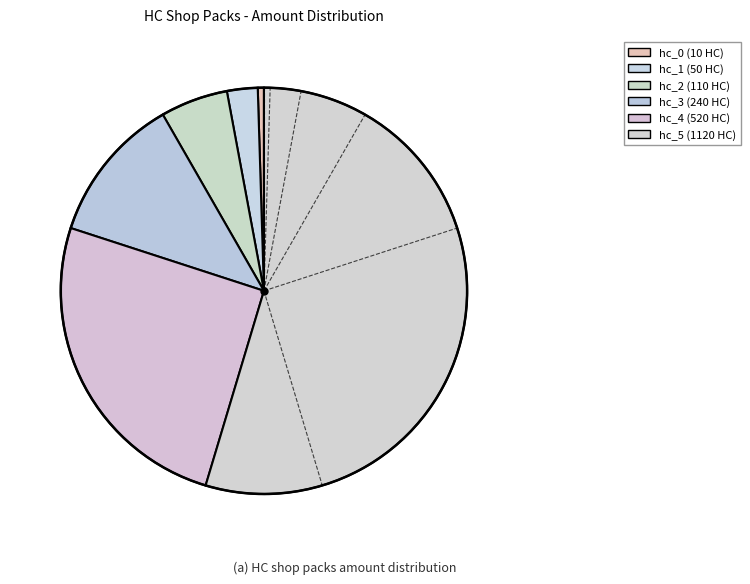

How many slices are in this pie chart?

6